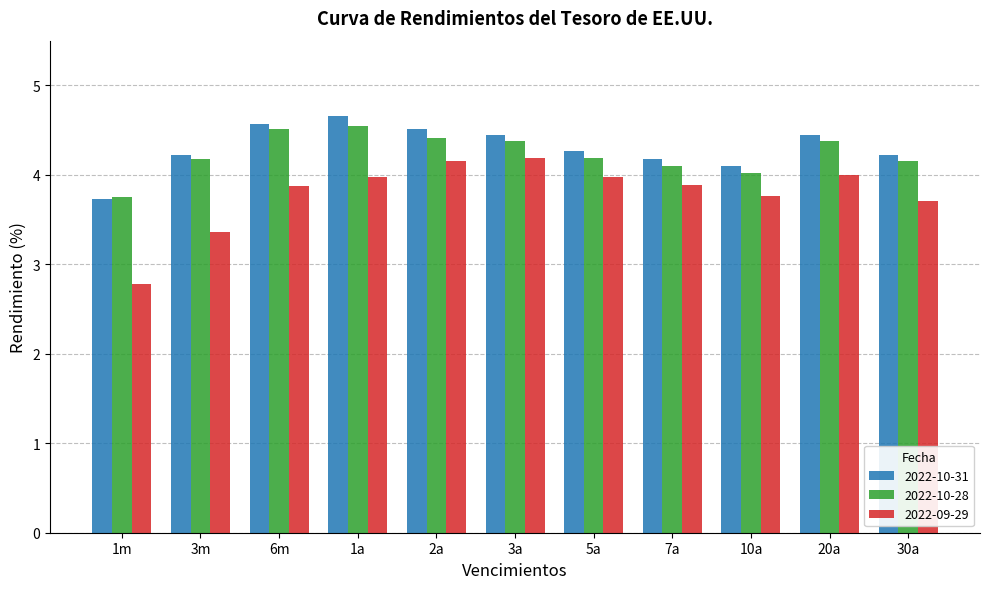

What is the maximum value shown in the chart?

4.7